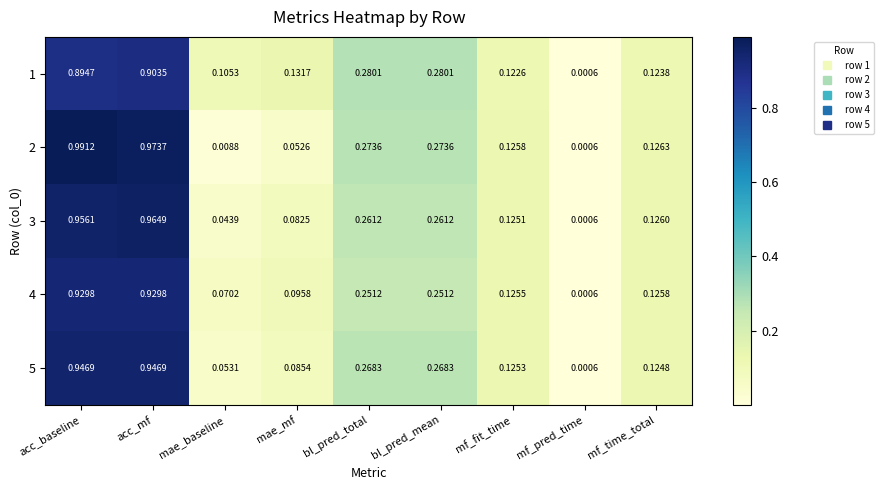

At which category does the chart reach its minimum across all series?

mf_pred_time